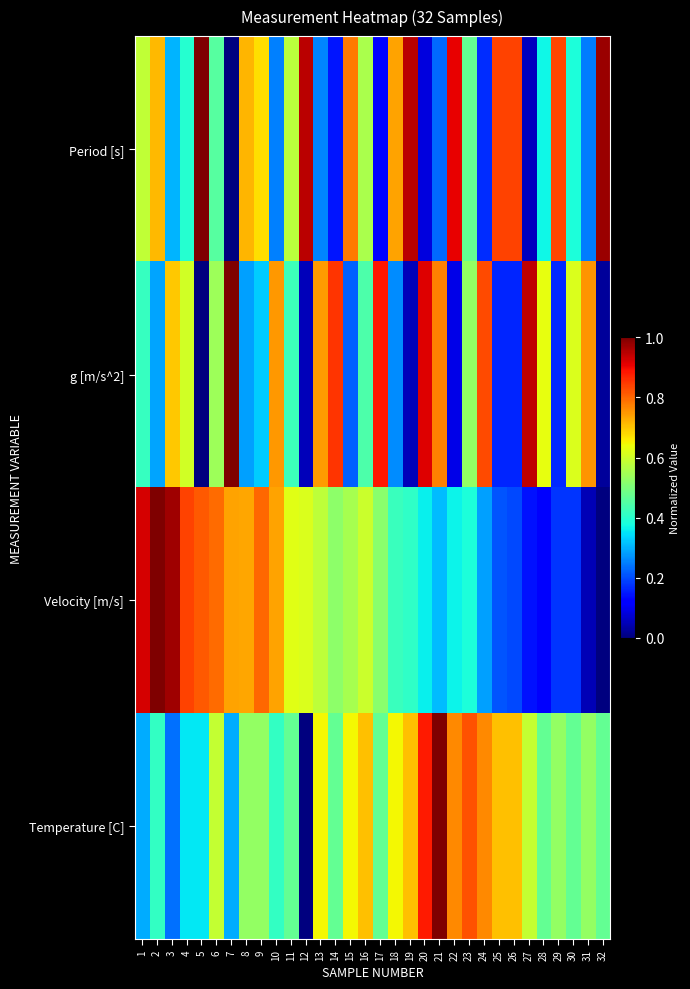

Reading left to right, list all the values displayed in this chart.

Period [s]: 1=0.6	2=0.7	3=0.3	4=0.4	5=1.0	6=0.5	7=0.0	8=0.7	9=0.7	10=0.3	11=0.6	12=0.9	13=0.3	14=0.1	15=0.8	16=0.6	17=0.1	18=0.7	19=0.9	20=0.1	21=0.2	22=0.9	23=0.5	24=0.2	25=0.8	26=0.8	27=0.1	28=0.4	29=0.8	30=0.4	31=0.2	32=1.0
g [m/s^2]: 1=0.4	2=0.3	3=0.7	4=0.6	5=0.0	6=0.5	7=1.0	8=0.3	9=0.3	10=0.7	11=0.4	12=0.1	13=0.7	14=0.9	15=0.2	16=0.4	17=0.9	18=0.3	19=0.1	20=0.9	21=0.8	22=0.1	23=0.5	24=0.8	25=0.2	26=0.2	27=0.9	28=0.6	29=0.2	30=0.6	31=0.8	32=0.0
Velocity [m/s]: 1=0.9	2=1.0	3=1.0	4=0.8	5=0.8	6=0.8	7=0.7	8=0.7	9=0.8	10=0.7	11=0.6	12=0.6	13=0.6	14=0.5	15=0.6	16=0.6	17=0.5	18=0.4	19=0.4	20=0.4	21=0.3	22=0.4	23=0.4	24=0.3	25=0.2	26=0.2	27=0.1	28=0.1	29=0.2	30=0.2	31=0.1	32=0.0
Temperature [C]: 1=0.3	2=0.4	3=0.2	4=0.4	5=0.4	6=0.6	7=0.3	8=0.5	9=0.5	10=0.4	11=0.5	12=0.0	13=0.6	14=0.5	15=0.6	16=0.7	17=0.5	18=0.6	19=0.7	20=0.9	21=1.0	22=0.8	23=0.8	24=0.8	25=0.7	26=0.7	27=0.6	28=0.5	29=0.5	30=0.5	31=0.5	32=0.5